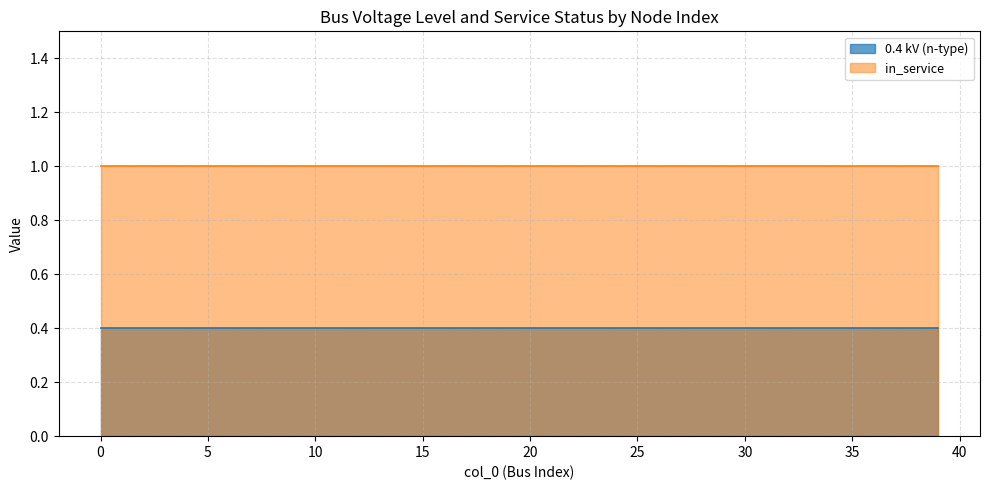

Reading left to right, what are all the values shown in this chart?

0.4 kV (n-type): 0.4	0.4	0.4	0.4	0.4	0.4	0.4	0.4	0.4	0.4	0.4	0.4	0.4	0.4	0.4	0.4	0.4	0.4	0.4	0.4	0.4	0.4	0.4	0.4	0.4	0.4	0.4	0.4	0.4	0.4	0.4	0.4	0.4	0.4	0.4	0.4	0.4	0.4	0.4	0.4
in_service: 1.0	1.0	1.0	1.0	1.0	1.0	1.0	1.0	1.0	1.0	1.0	1.0	1.0	1.0	1.0	1.0	1.0	1.0	1.0	1.0	1.0	1.0	1.0	1.0	1.0	1.0	1.0	1.0	1.0	1.0	1.0	1.0	1.0	1.0	1.0	1.0	1.0	1.0	1.0	1.0